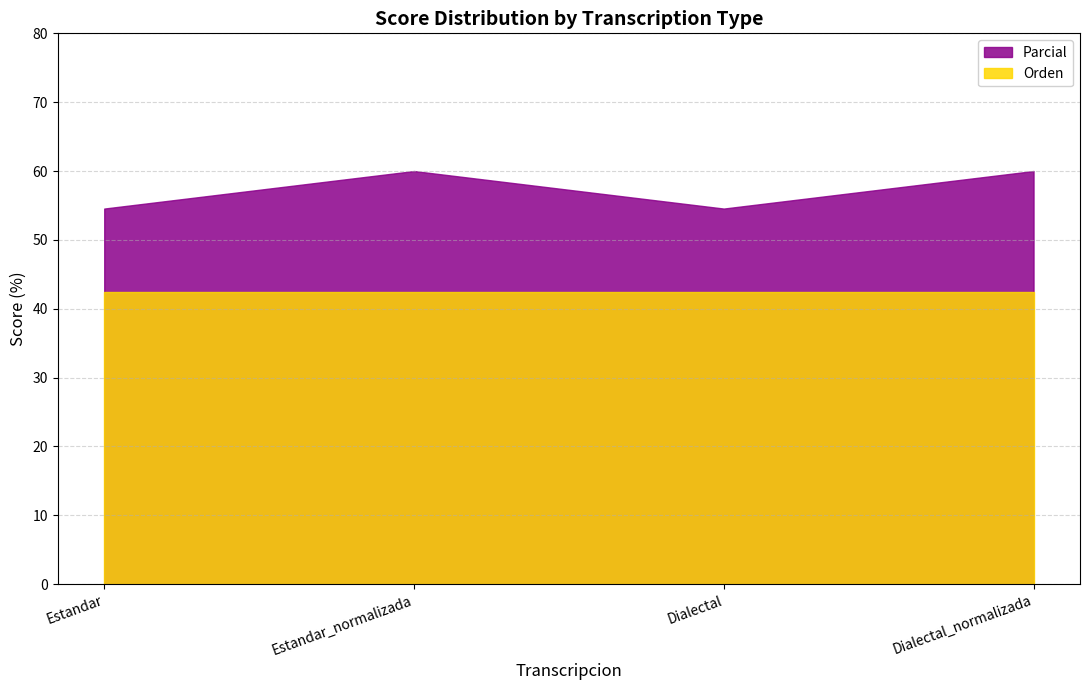

Between Dialectal and Dialectal_normalizada, which is larger?

Dialectal_normalizada